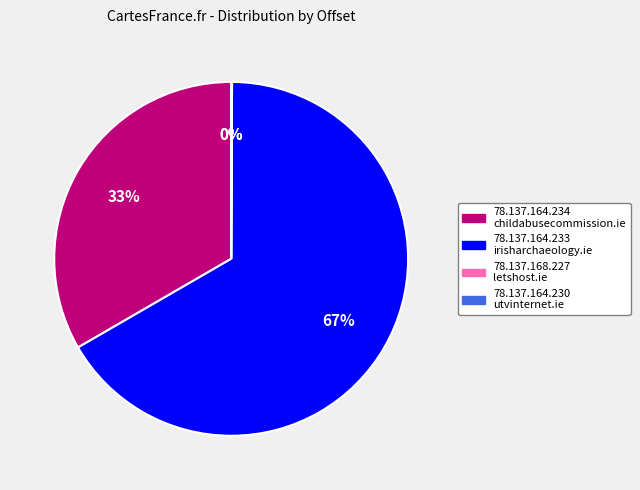

What is the largest slice in the pie chart?

78.137.164.233 irisharchaeology.ie